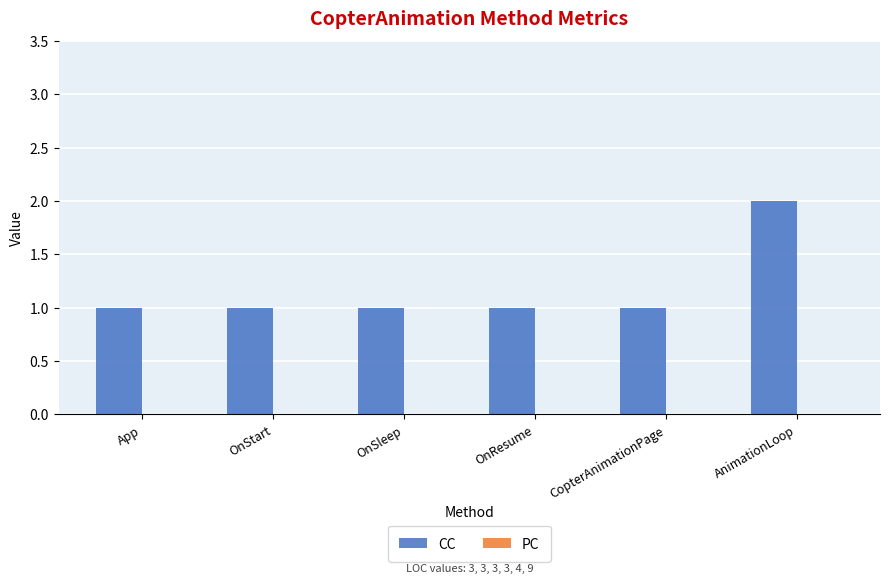

Approximately how many times larger is the value at OnStart compared to App?

1.0